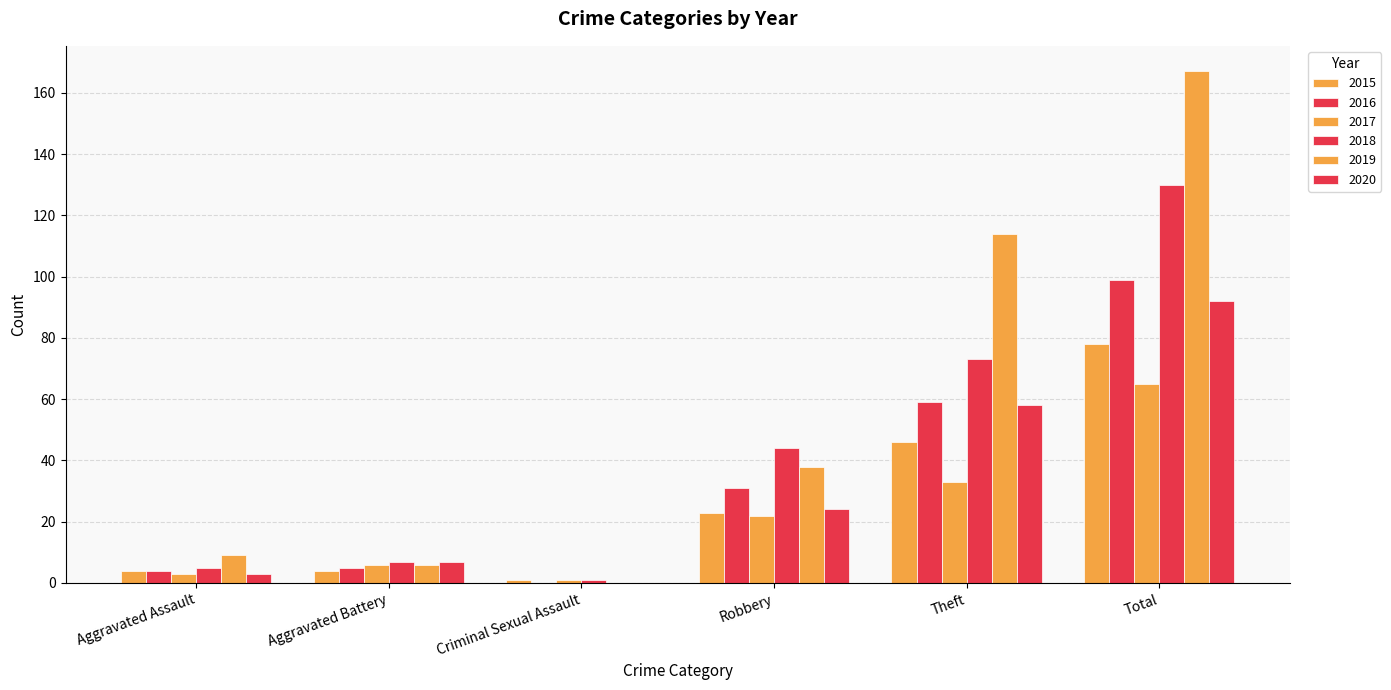

What is the value of the 2015 bar at the 1st from the left?

4